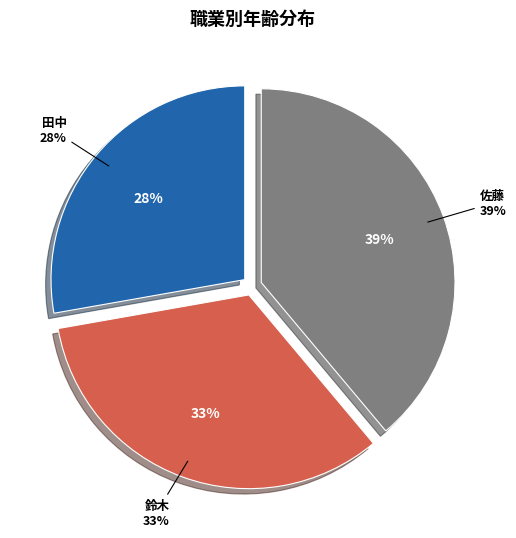

Which category has the biggest portion of the pie?

佐藤